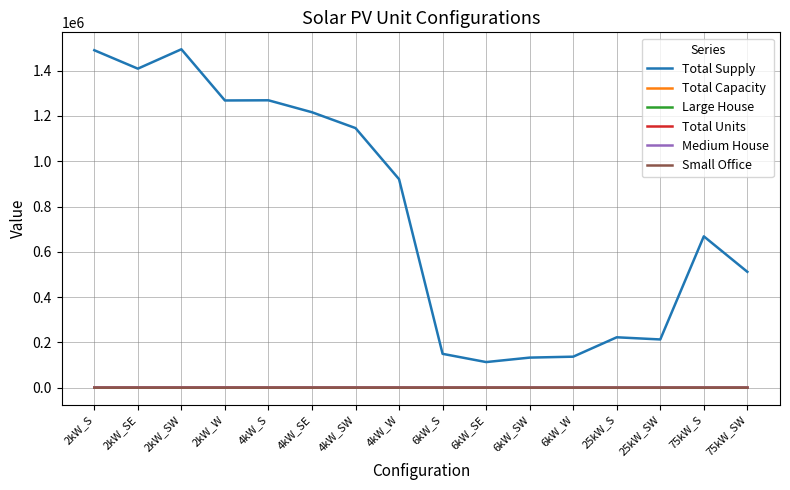

True or false: Large House and Total Units cross at least once.

False